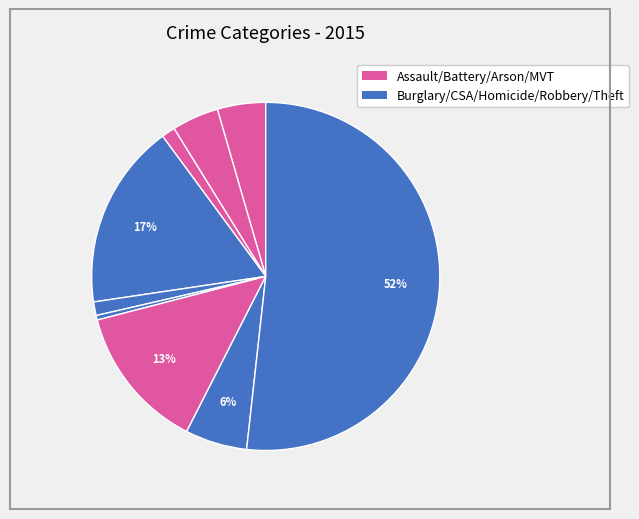

How many slices are in this pie chart?

9